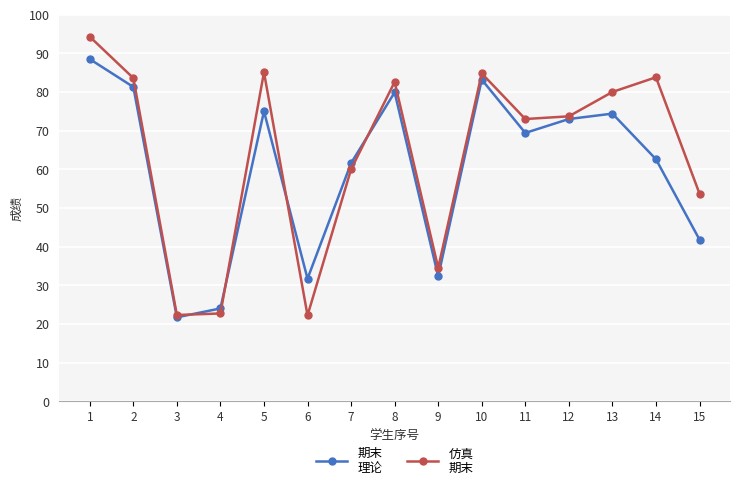

What is the total value across all series at 1?

182.8